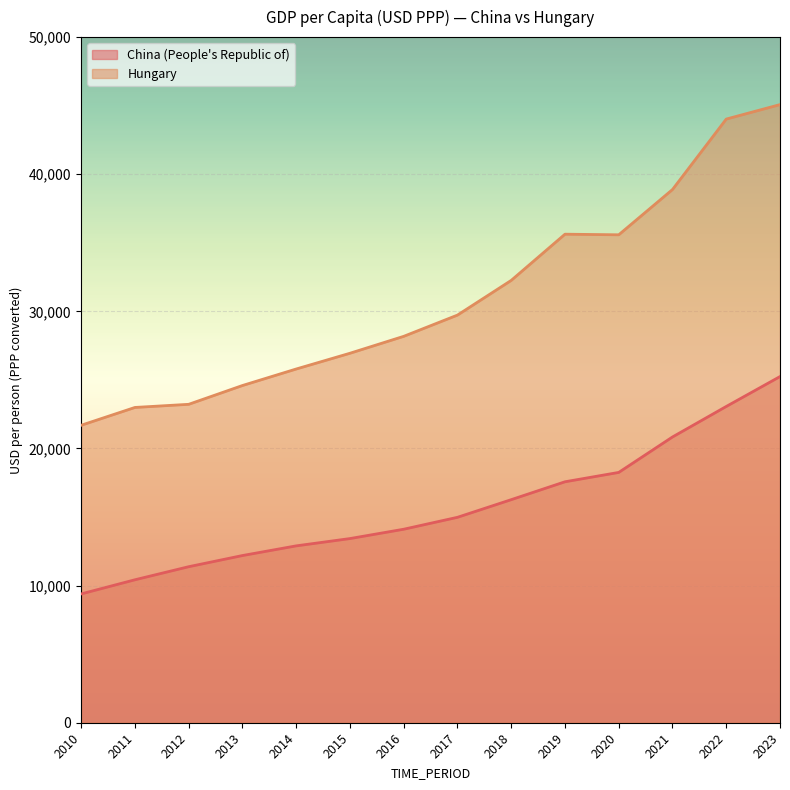

How many interior local valleys does the Hungary series have?

1